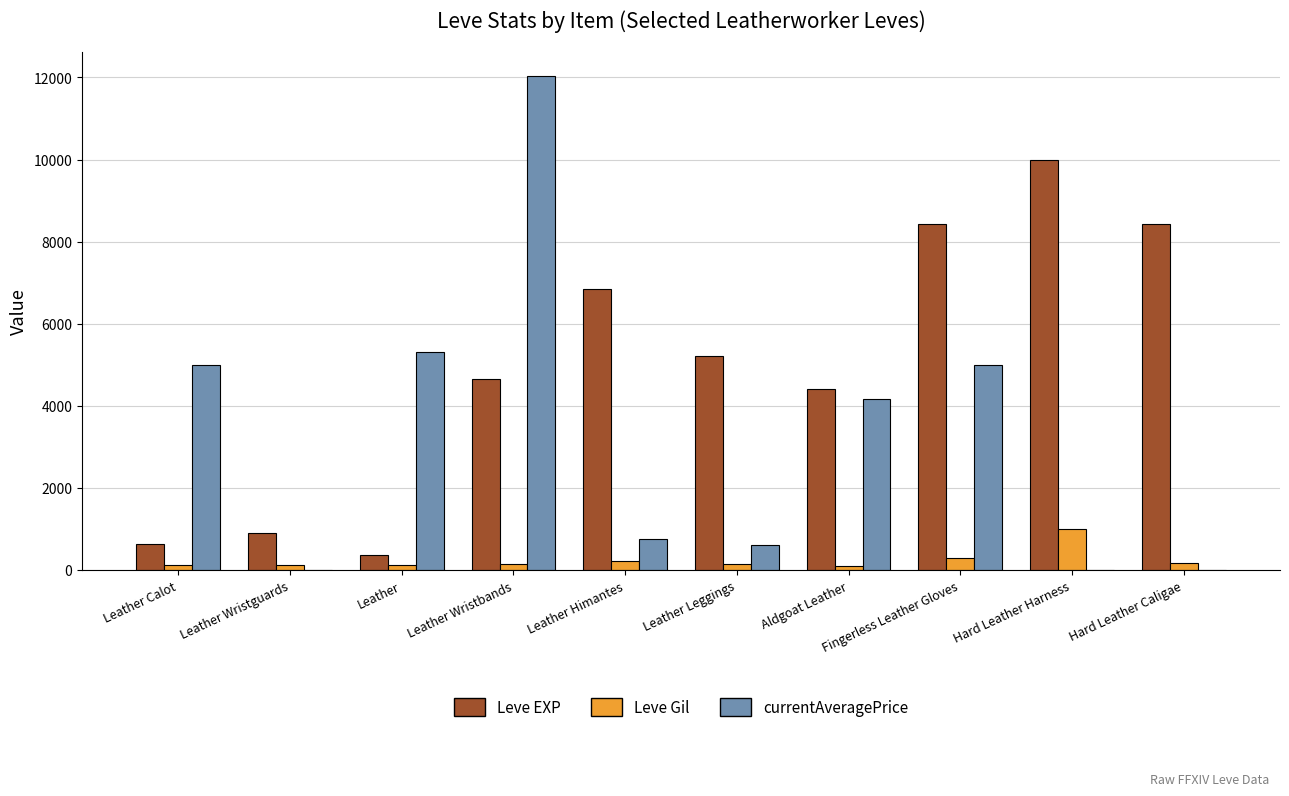

Which series changed the most between Leather Wristbands and Hard Leather Harness?

currentAveragePrice